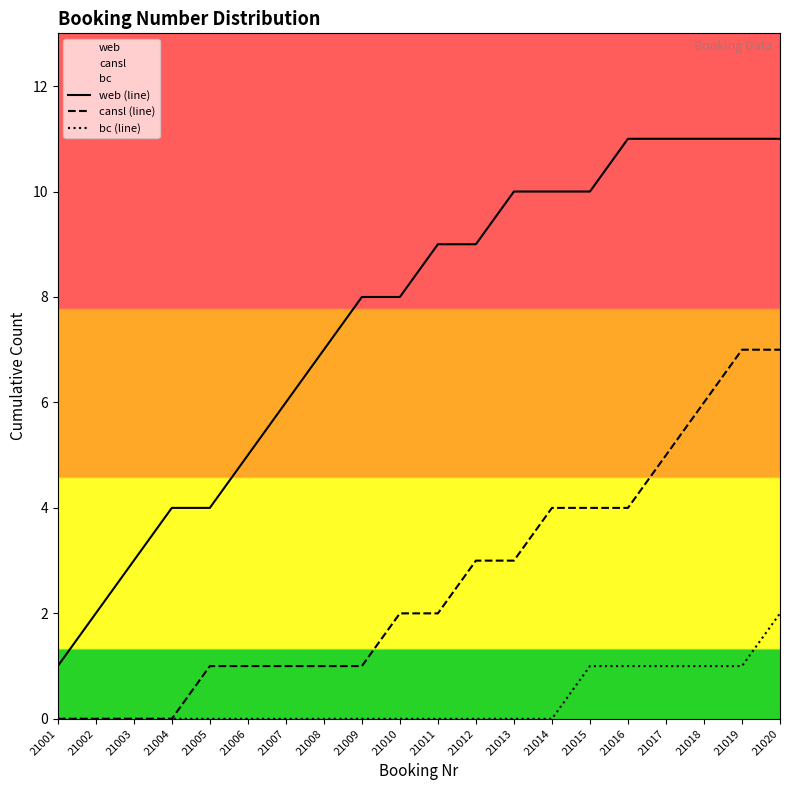

Rank the series at 21009 from lowest to highest value.

bc (line), cansl (line), web (line)